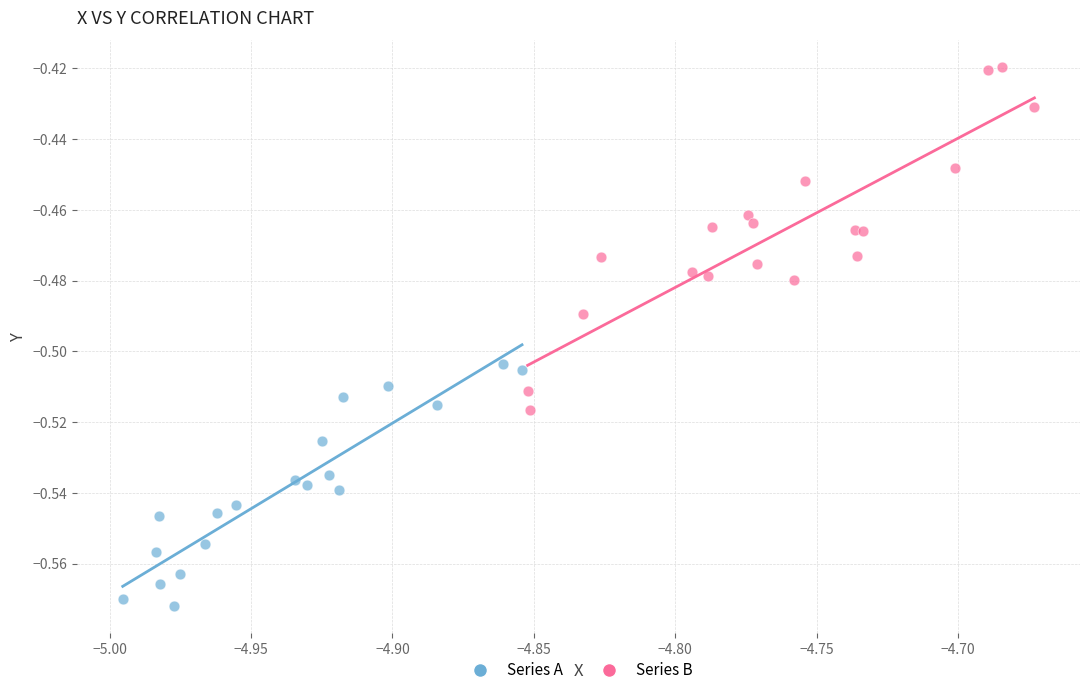

What are all the series names shown in the legend?

Series A, Series B